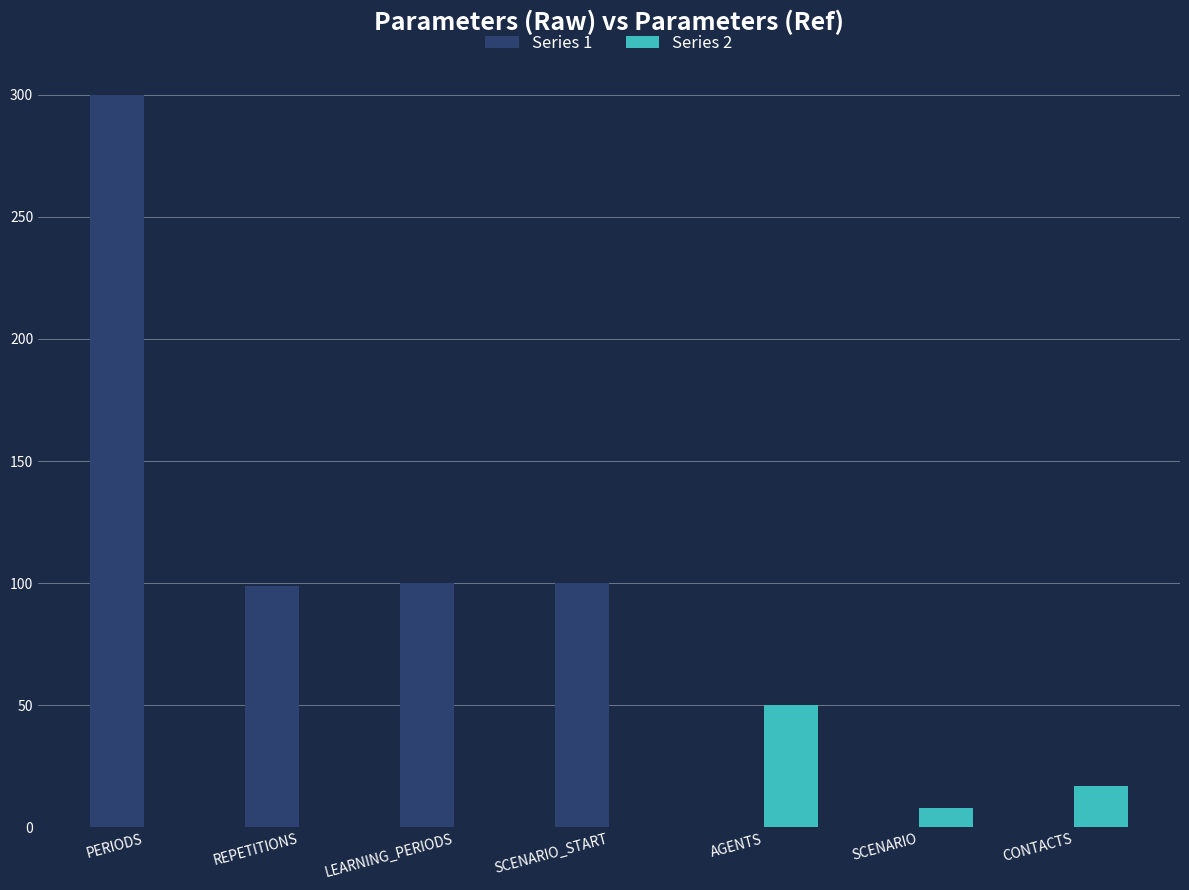

How many distinct data groups are displayed?

2